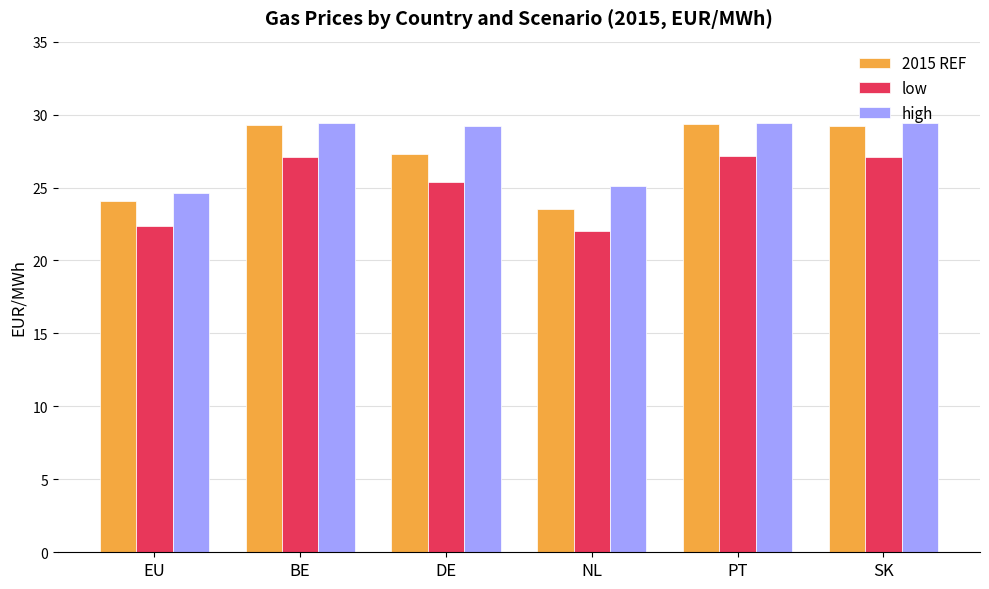

How many values in the high series are below 29?

2